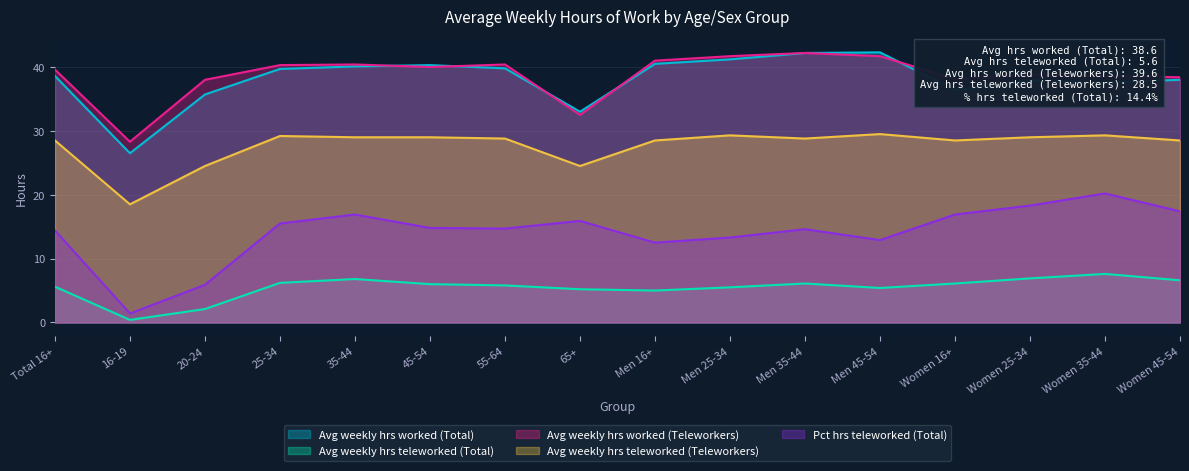

The Avg weekly hrs worked (Teleworkers) series shows 38.9 at Women 25-34. True or false?

True